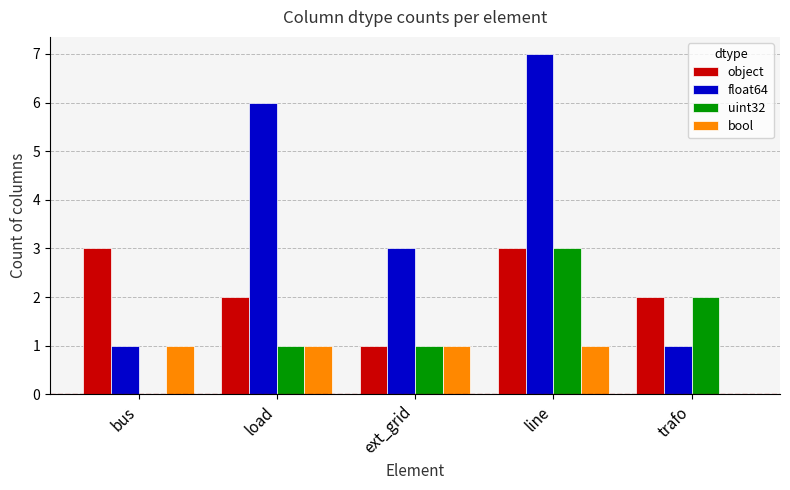

Reading left to right, list all the values displayed in this chart.

object: 3	2	1	3	2
float64: 1	6	3	7	1
uint32: 0	1	1	3	2
bool: 1	1	1	1	0